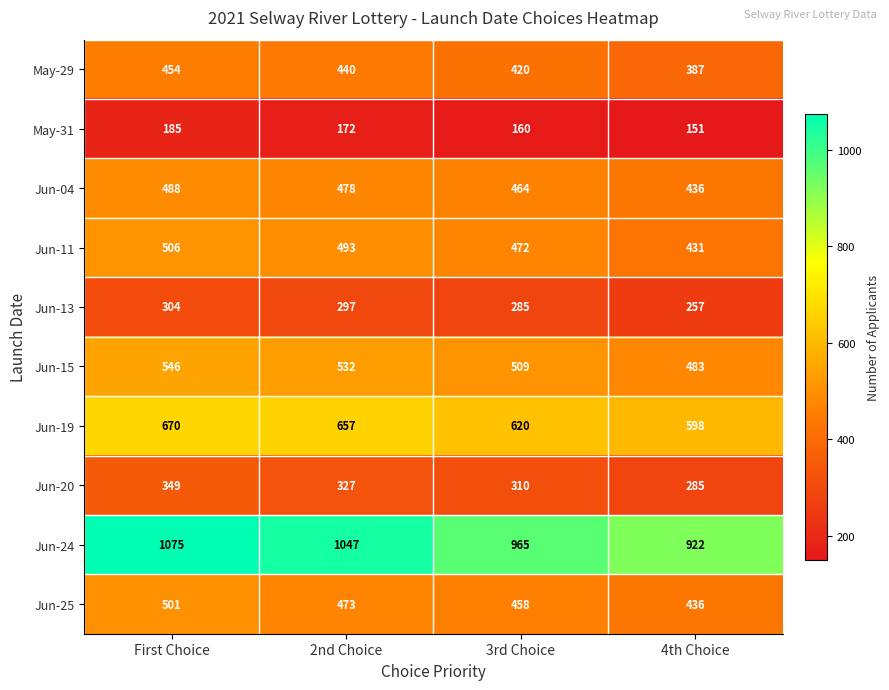

At which category does the chart reach its peak across all series?

First Choice